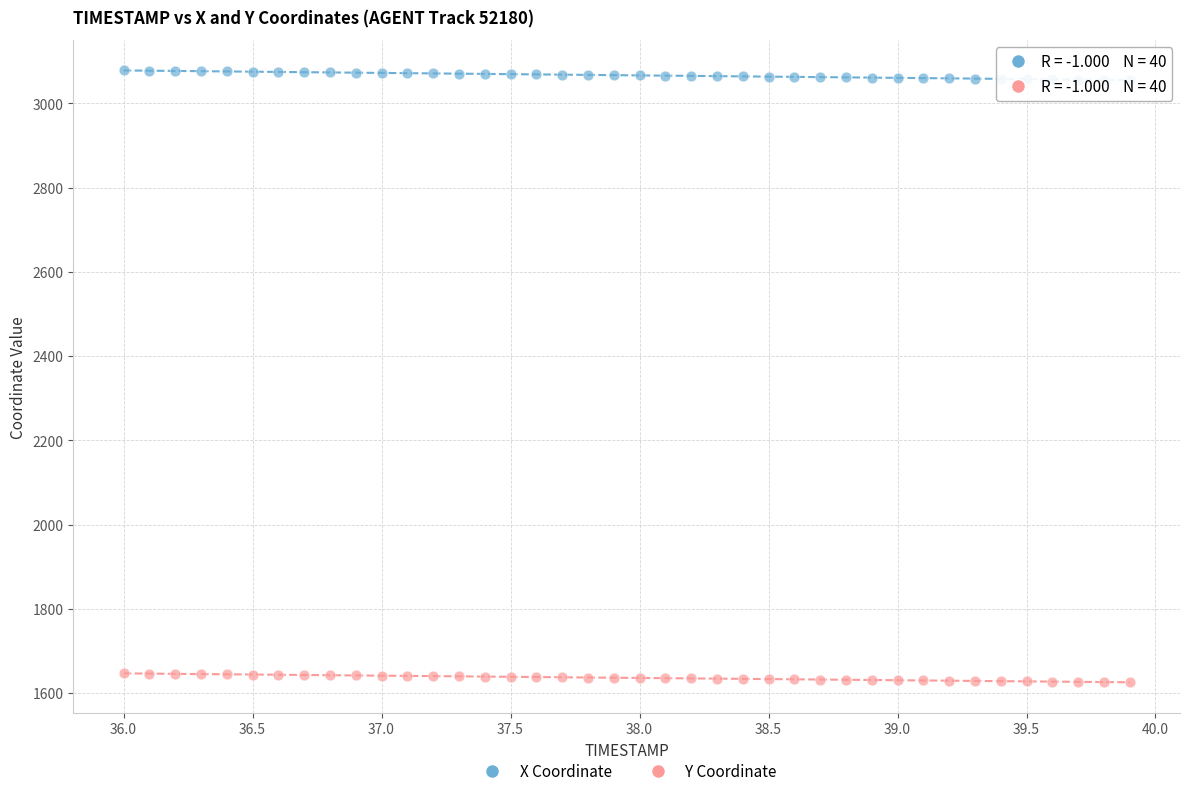

Across all data points, what is the range of X values (max minus min)?

3.9